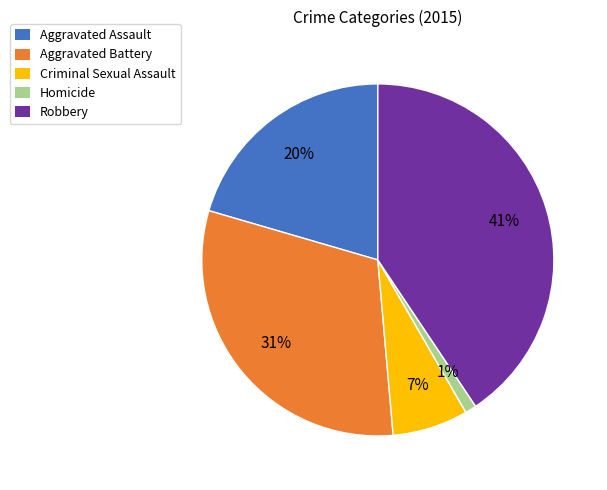

Between Homicide and Aggravated Assault, which is larger?

Aggravated Assault